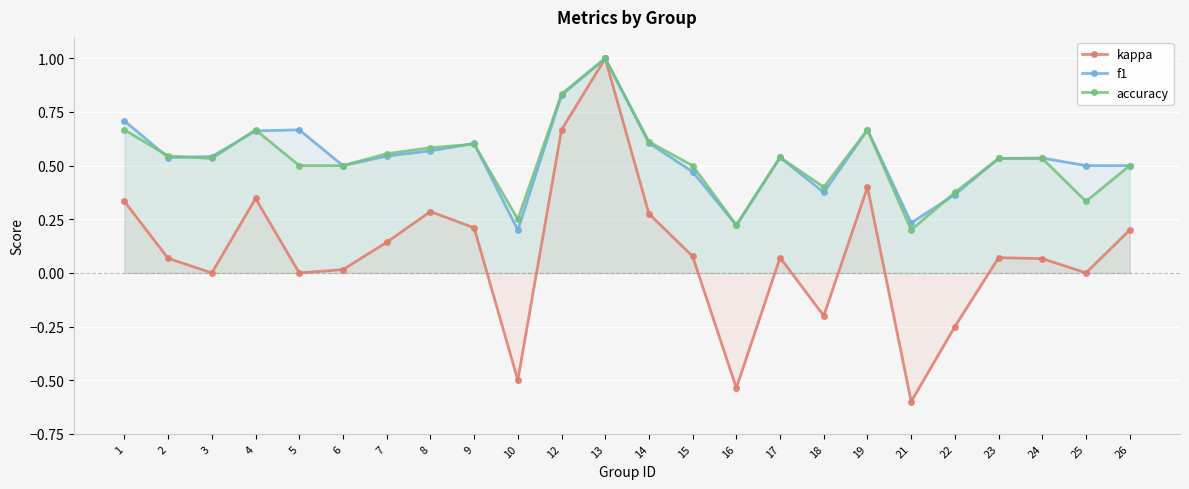

At which category does the chart reach its minimum across all series?

21